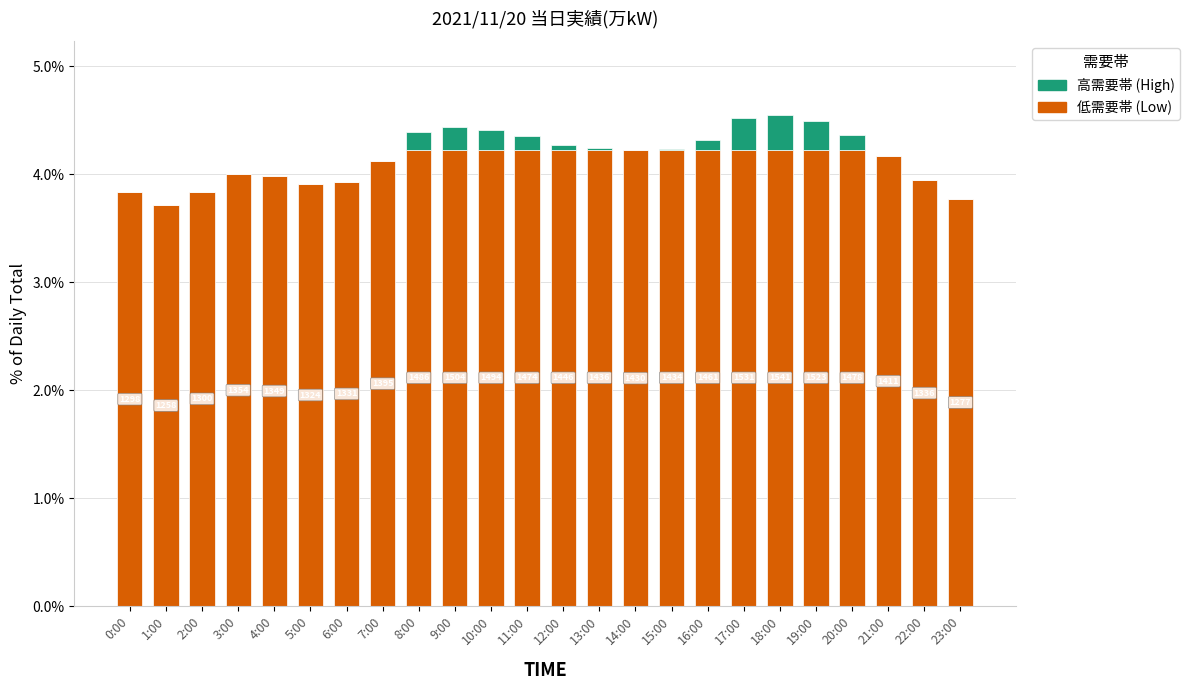

What are all the series names shown in the legend?

高需要帯 (High), 低需要帯 (Low)